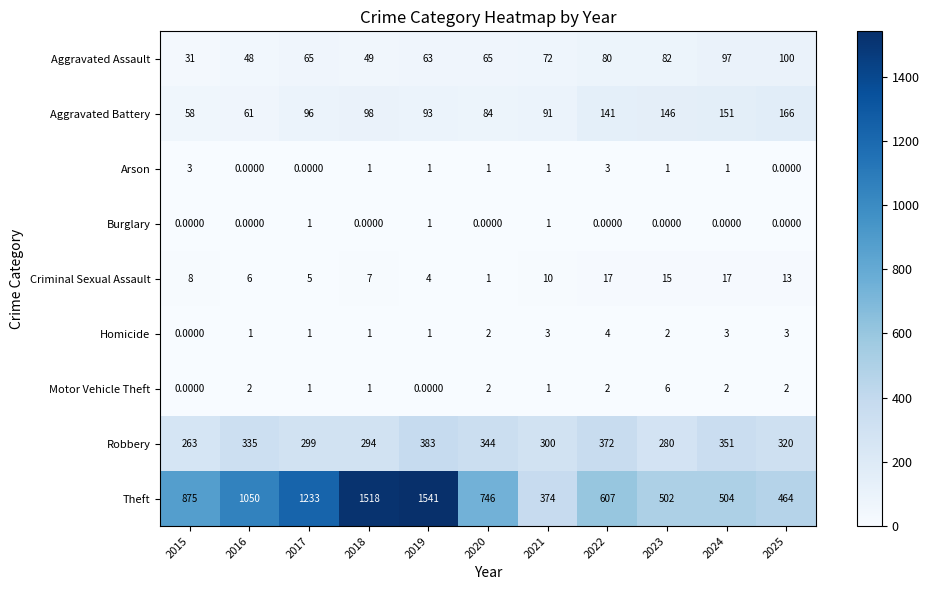

List the labels in order of Theft value, largest first.

2019, 2018, 2017, 2016, 2015, 2020, 2022, 2024, 2023, 2025, 2021